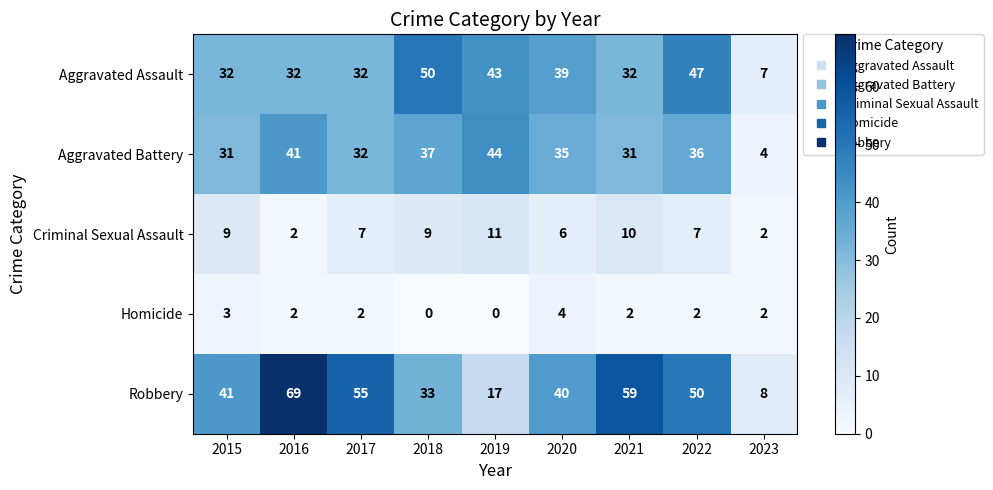

Which label corresponds to the largest value in the chart?

2016